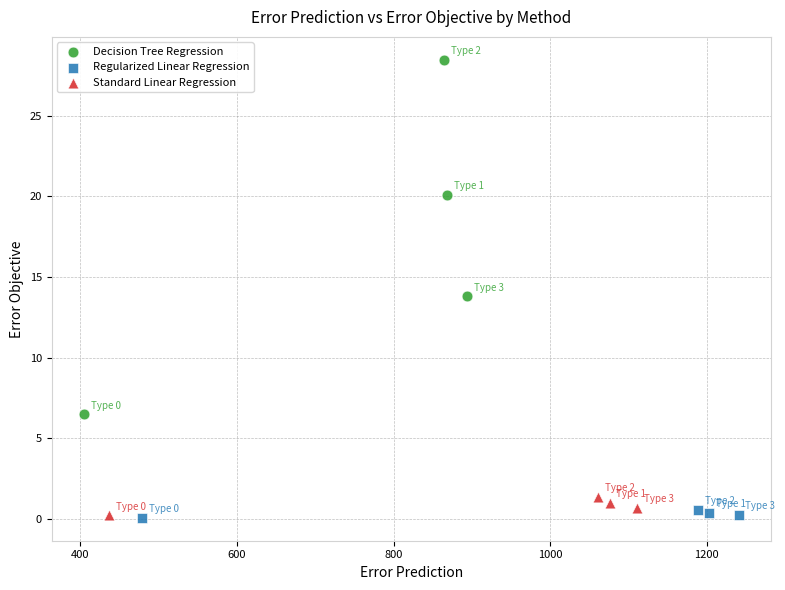

Which series reaches the maximum Y coordinate?

Decision Tree Regression